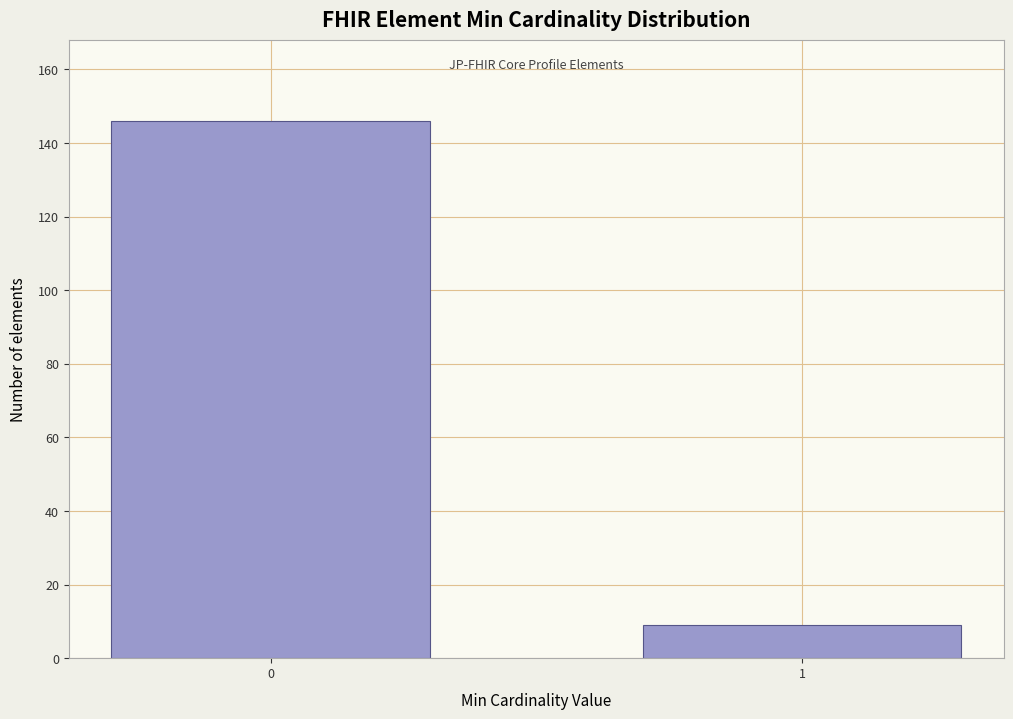

Reading left to right, extract all data points from this chart.

146	9